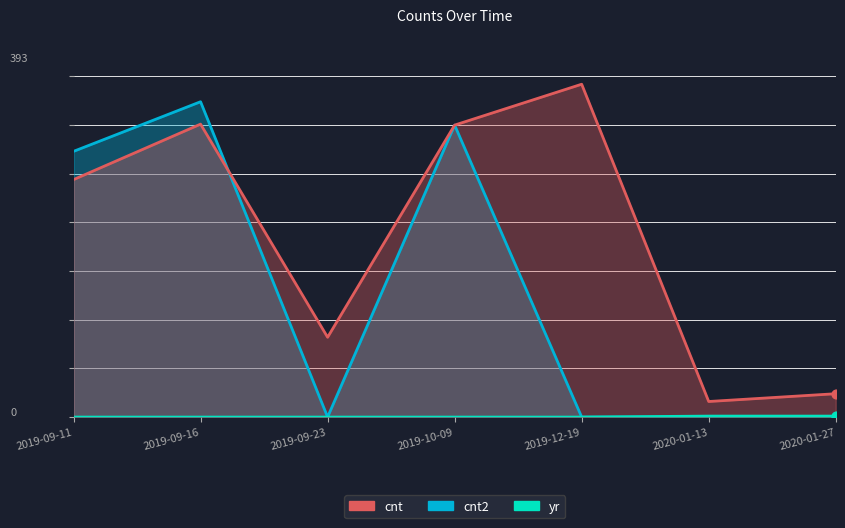

Which series reaches the minimum Y coordinate?

cnt2